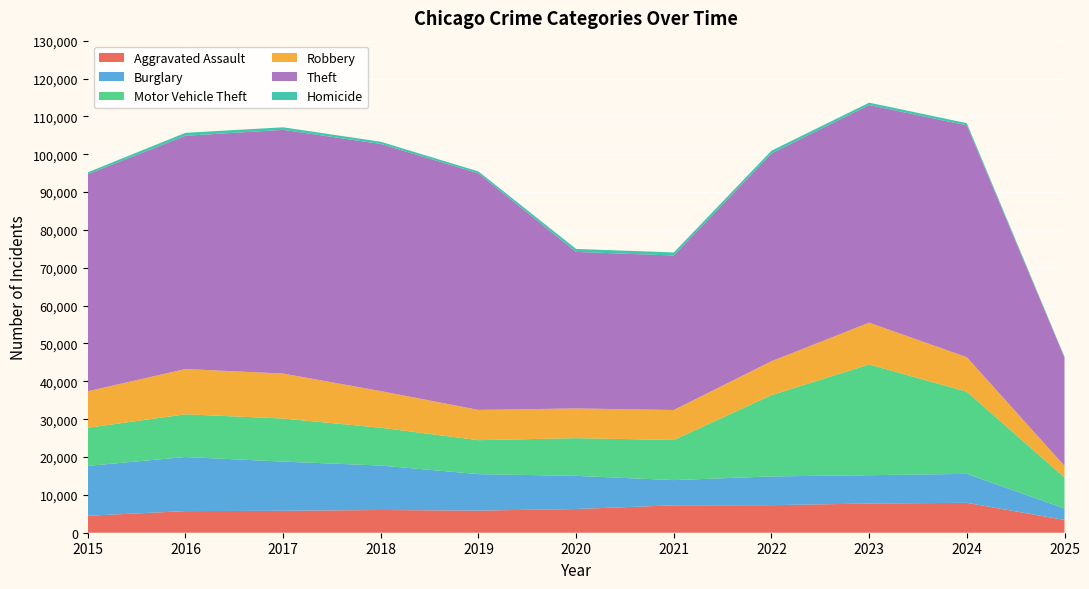

Reading right to left, transcribe all the data shown in this chart.

Aggravated Assault: 2025=3379	2024=7901	2023=7712	2022=7281	2021=7242	2020=6265	2019=5841	2018=6002	2017=5793	2016=5713	2015=4480
Burglary: 2025=3034	2024=7651	2023=7485	2022=7594	2021=6661	2020=8758	2019=9638	2018=11747	2017=13001	2016=14289	2015=13184
Motor Vehicle Theft: 2025=8175	2024=21701	2023=29254	2022=21472	2021=10604	2020=9960	2019=8978	2018=9985	2017=11380	2016=11285	2015=10068
Robbery: 2025=3076	2024=9119	2023=11052	2022=8964	2021=7920	2020=7855	2019=7995	2018=9681	2017=11881	2016=11960	2015=9638
Theft: 2025=28610	2024=61246	2023=57486	2022=54899	2021=40820	2020=41350	2019=62499	2018=65290	2017=64386	2016=61624	2015=57352
Homicide: 2025=210	2024=587	2023=632	2022=728	2021=806	2020=787	2019=499	2018=588	2017=672	2016=786	2015=496